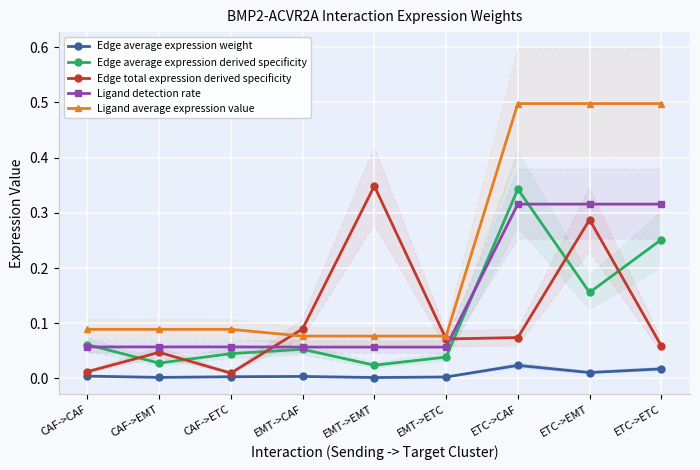

List the labels in order of Edge total expression derived specificity value, smallest first.

CAF->ETC, CAF->CAF, CAF->EMT, ETC->ETC, EMT->ETC, ETC->CAF, EMT->CAF, ETC->EMT, EMT->EMT